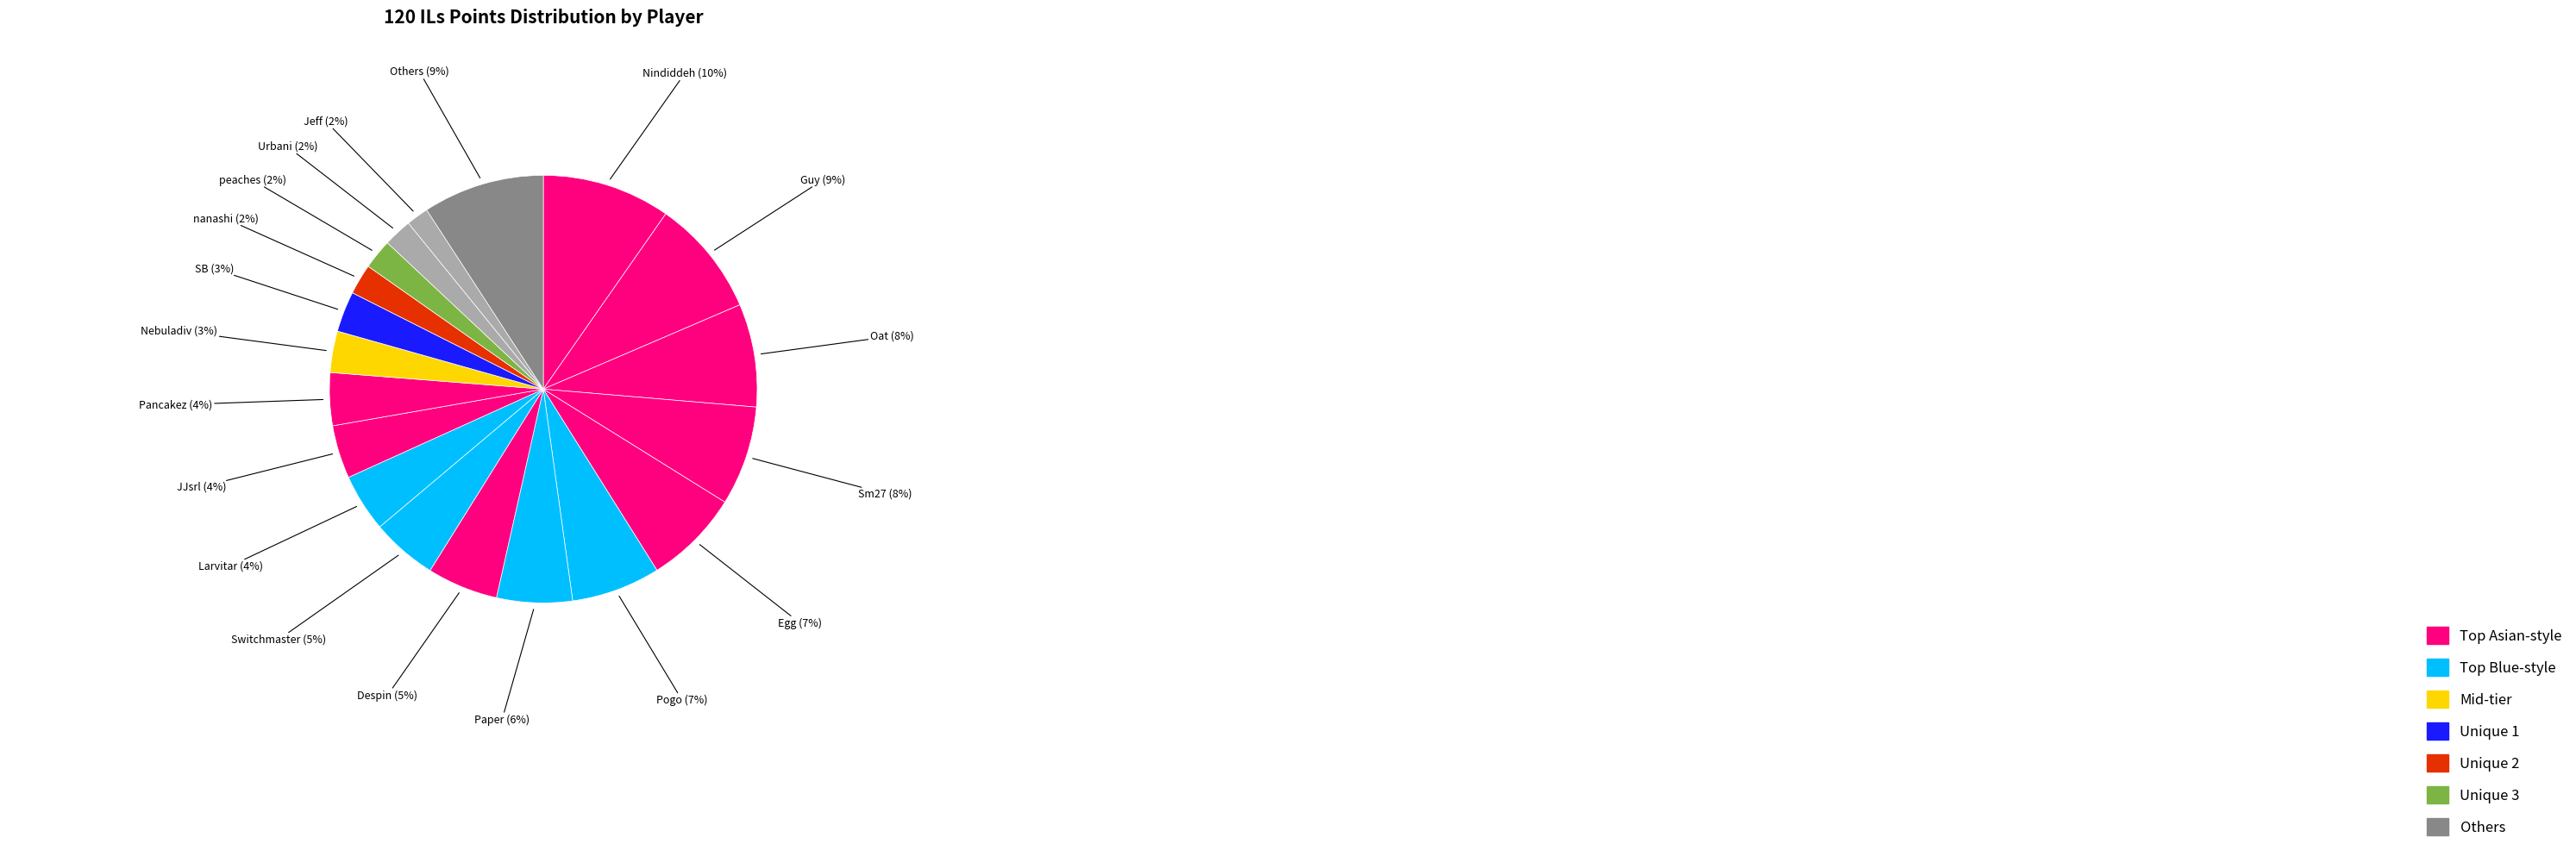

Count the number of slices in the pie.

19